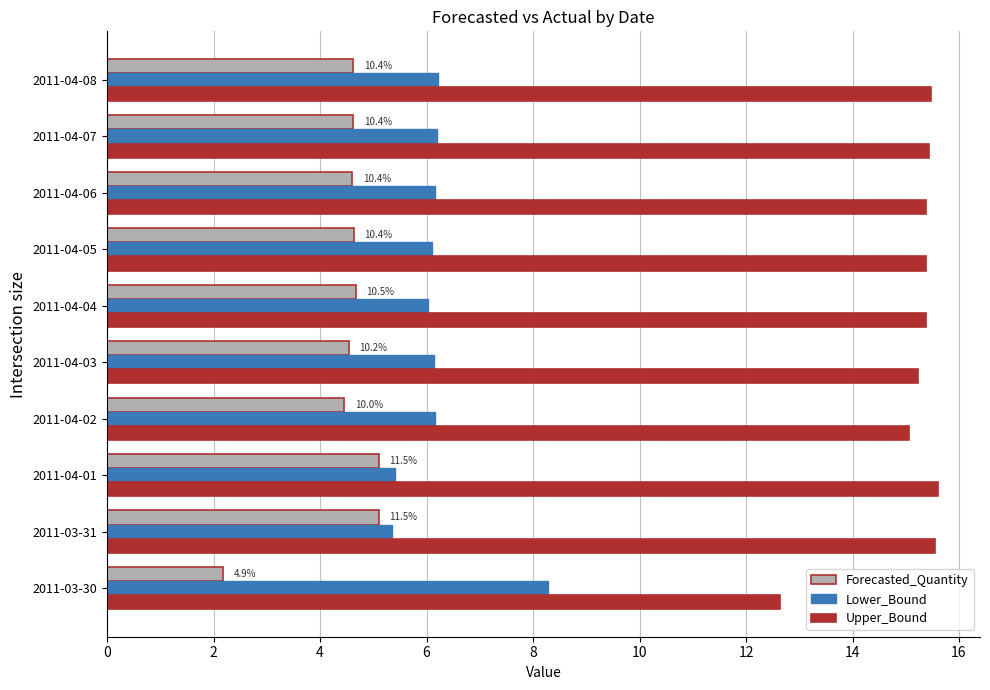

How many data points in Forecasted_Quantity are above 4?

9